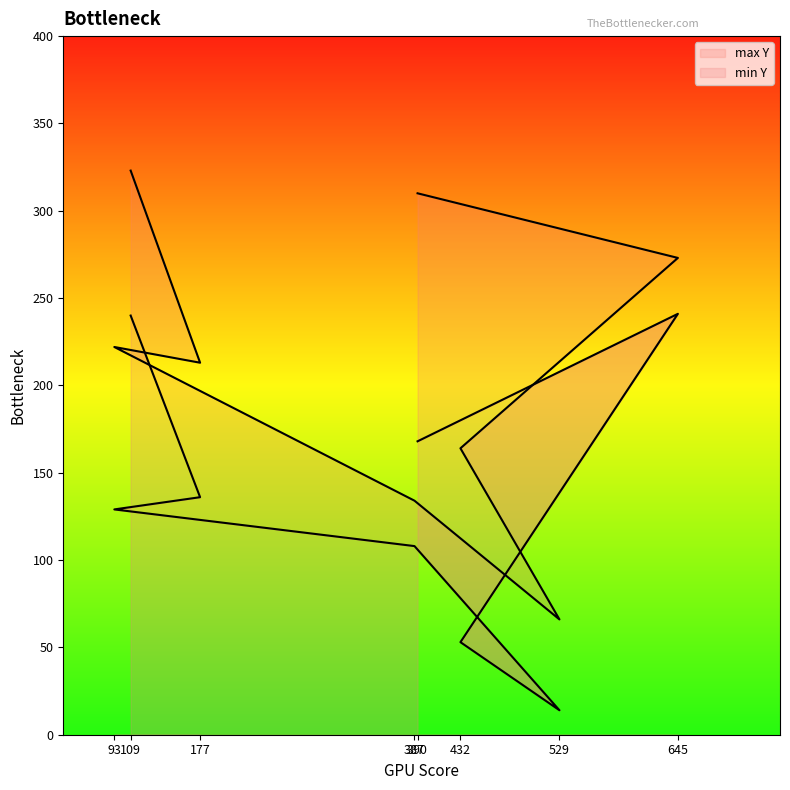

Rank the categories by max Y value from highest to lowest.

109, 390, 645, 93, 177, 432, 387, 529